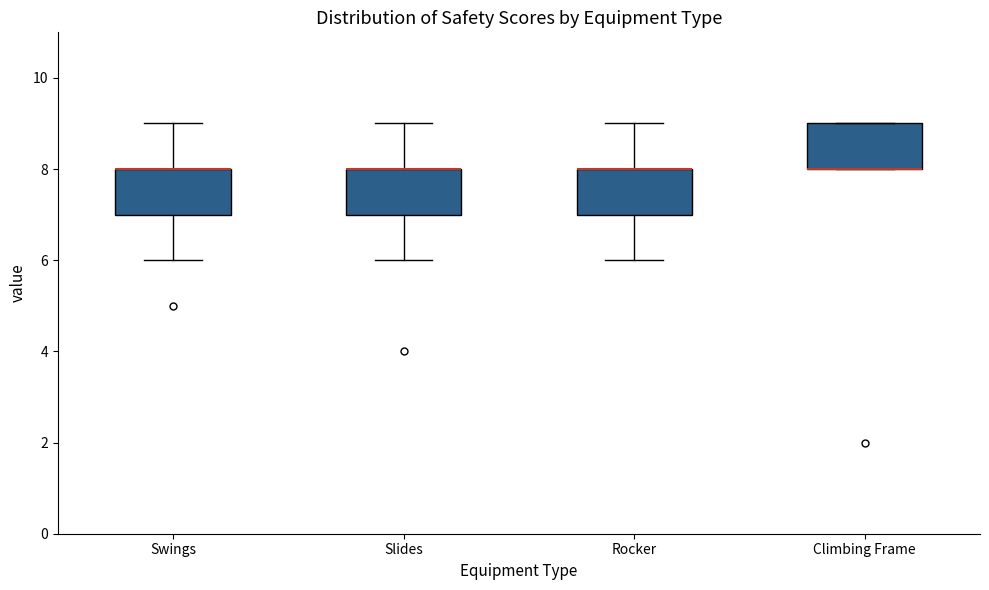

Reading left to right, transcribe this box plot: for each box, give where its median line is, the range the box spans, and where its two whiskers end, as read against the y-axis. The values are not printed on the chart, so give them approximately, as read against the axis.

Swings: median 8 (drawn on the box's upper edge), box 7 to 8, whiskers 6 to 9
Slides: median 8 (drawn on the box's upper edge), box 7 to 8, whiskers 6 to 9
Rocker: median 8 (drawn on the box's upper edge), box 7 to 8, whiskers 6 to 9
Climbing Frame: median 8 (drawn on the box's lower edge), box 8 to 9, whiskers 8 to 9